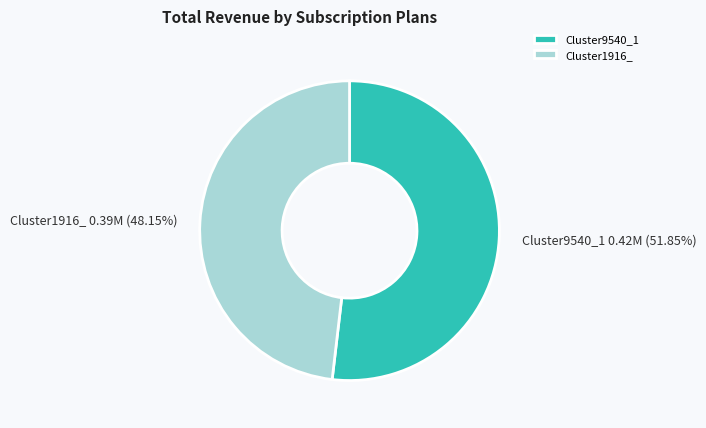

What is the smallest slice in the pie chart?

Cluster1916_